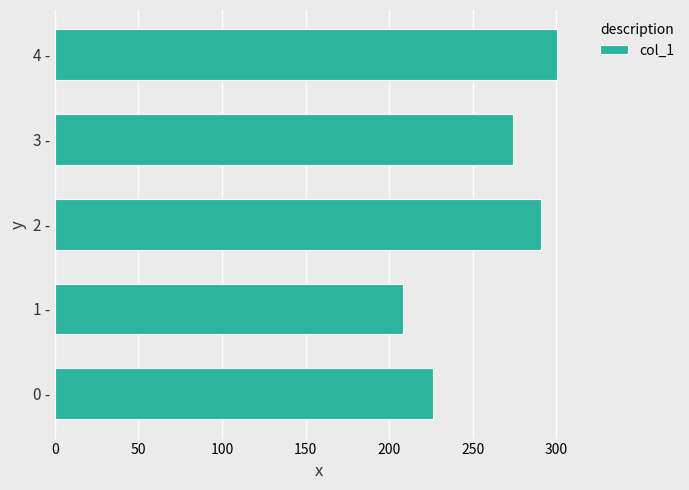

True or false: the data shows 378.8 at 0 -.

False